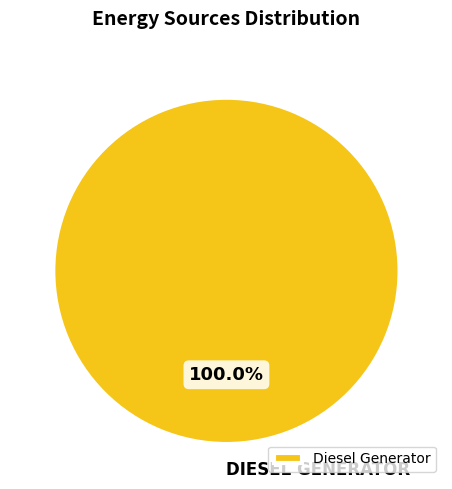

Which category accounts for the majority?

Diesel Generator